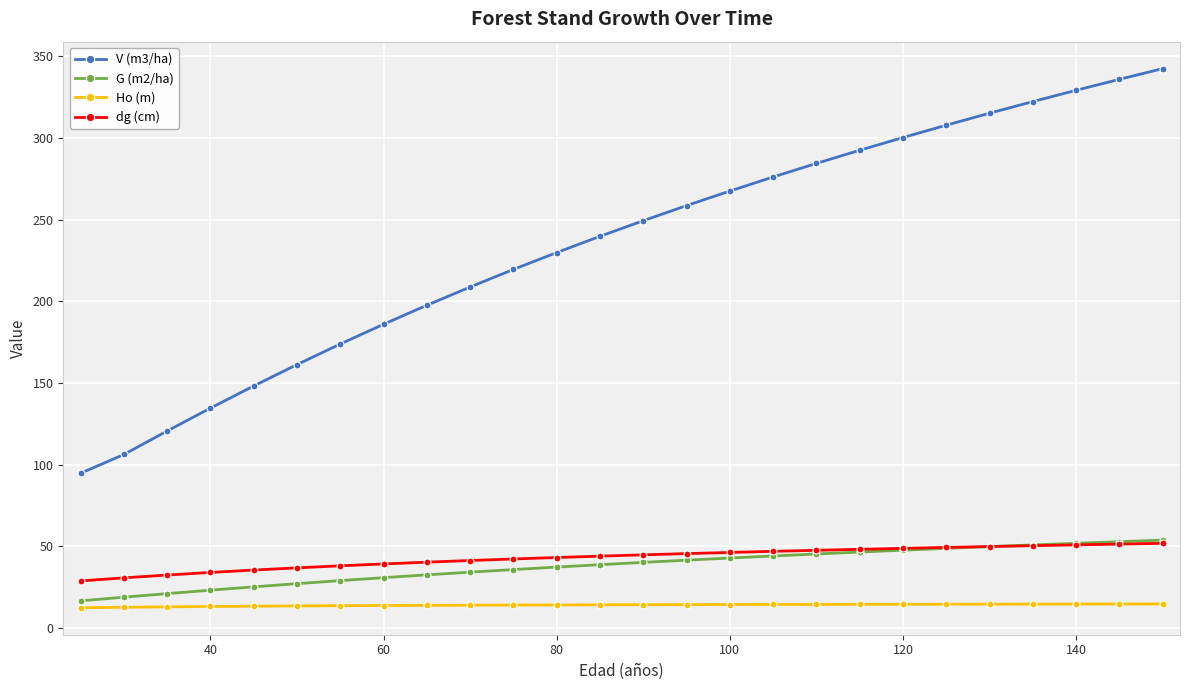

What is the value of the V (m3/ha) point at the 1st from the left?

94.8